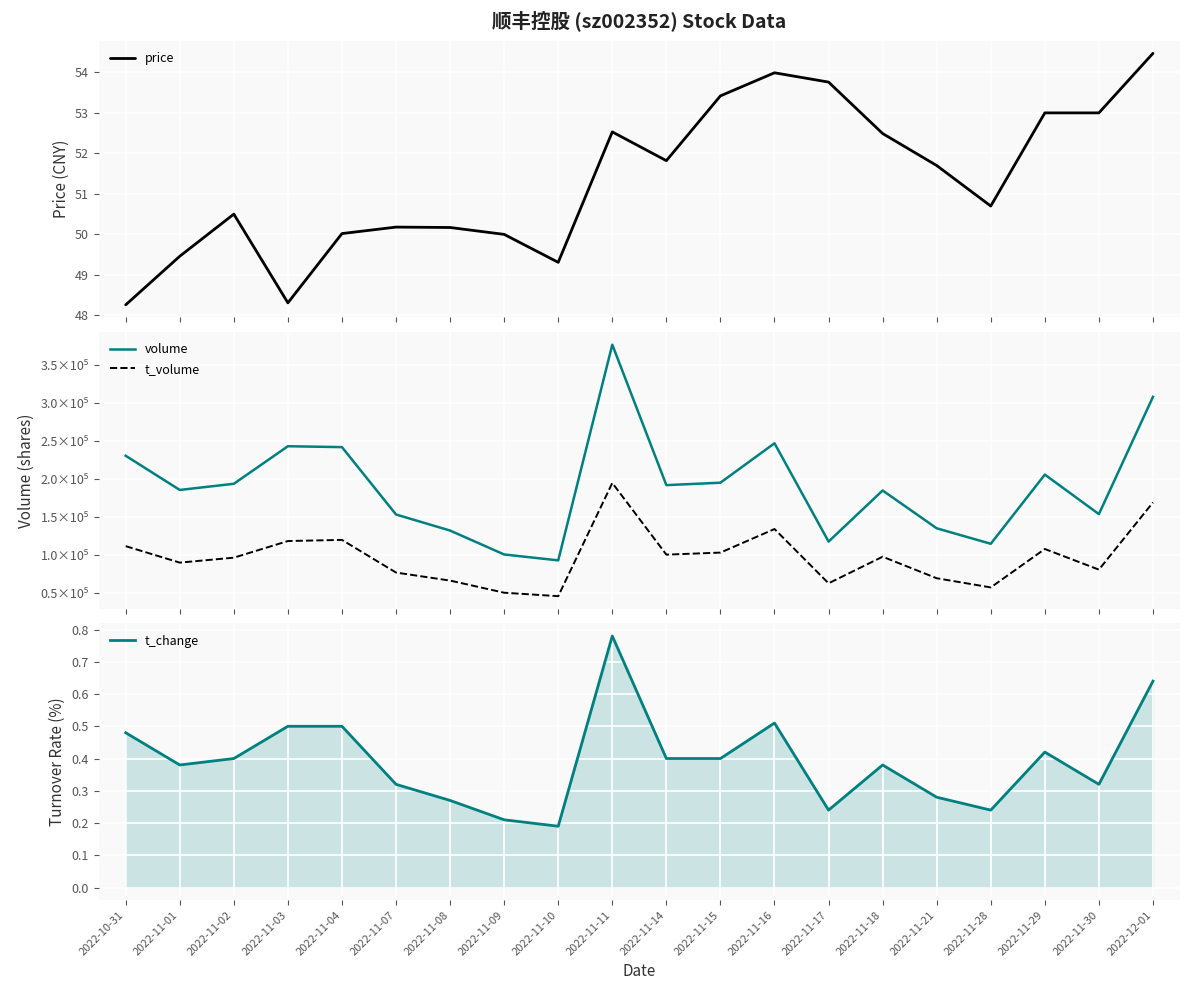

At how many categories does at least one series exceed 358775?

1